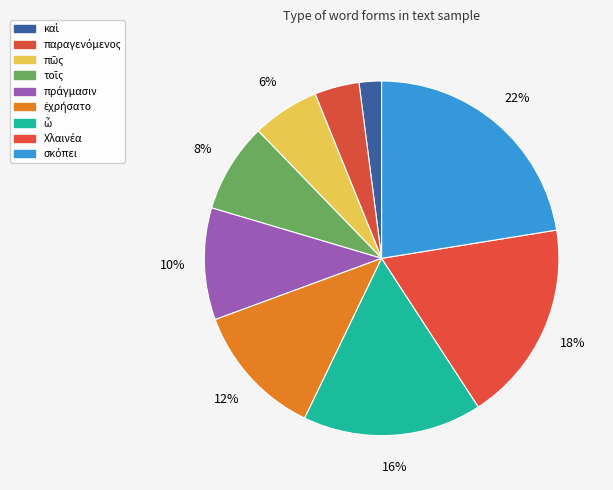

Is the sum of ὦ and τοῖς greater than half?

No